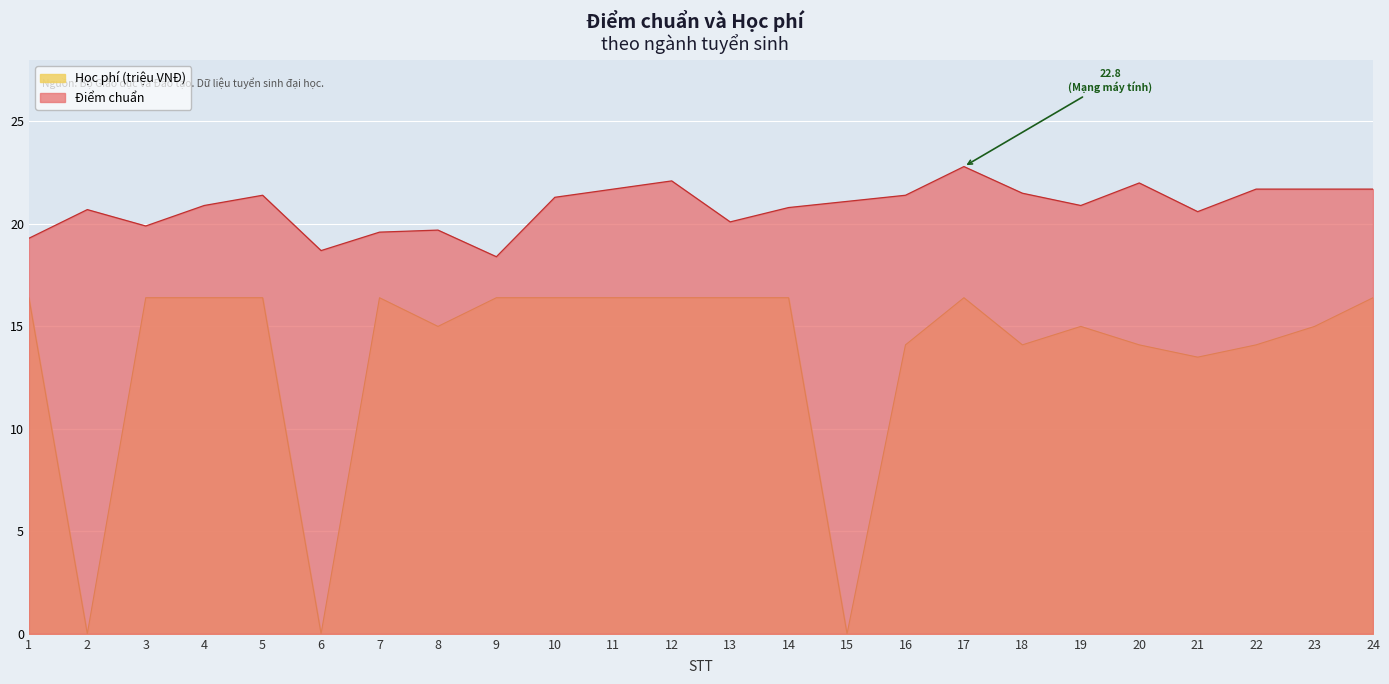

Between 3 and 15, which series saw the biggest shift?

Học phí (triệu VNĐ)